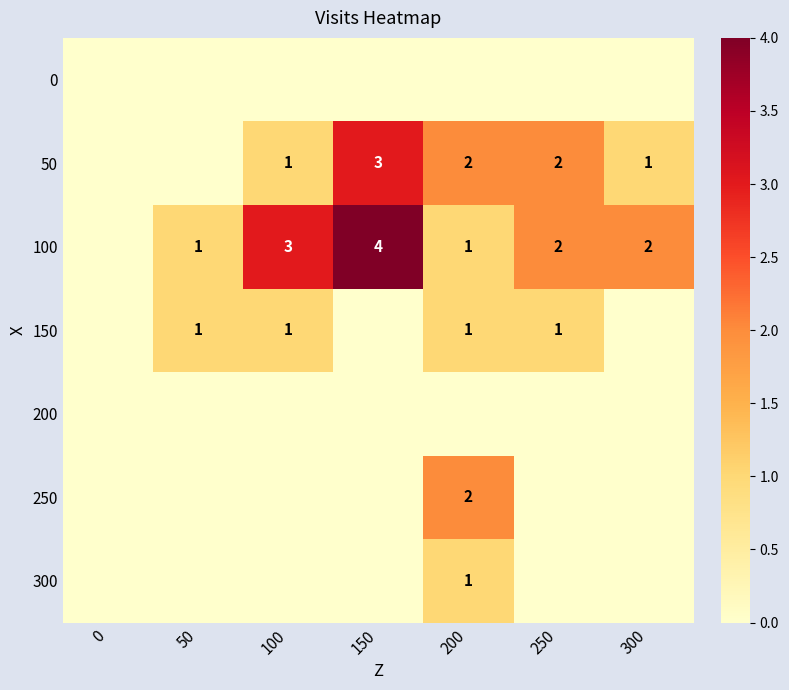

The 100 series shows 4 at 150. True or false?

True